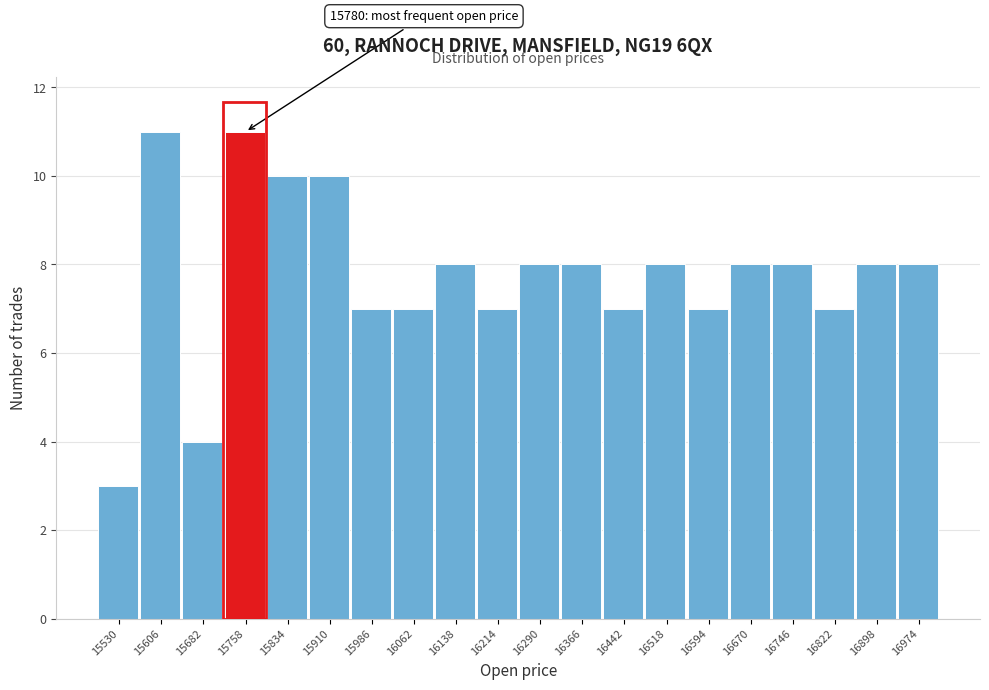

Reading left to right, list all the values displayed in this chart.

15530=3	15606=11	15682=4	15758=11	15834=10	15910=10	15986=7	16062=7	16138=8	16214=7	16290=8	16366=8	16442=7	16518=8	16594=7	16670=8	16746=8	16822=7	16898=8	16974=8